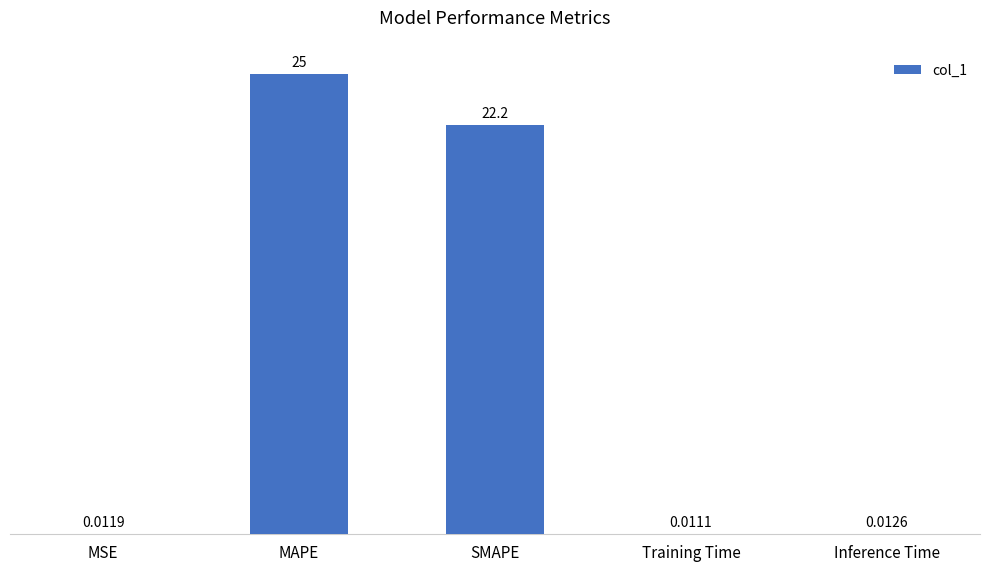

What is the sum of all values?

47.3